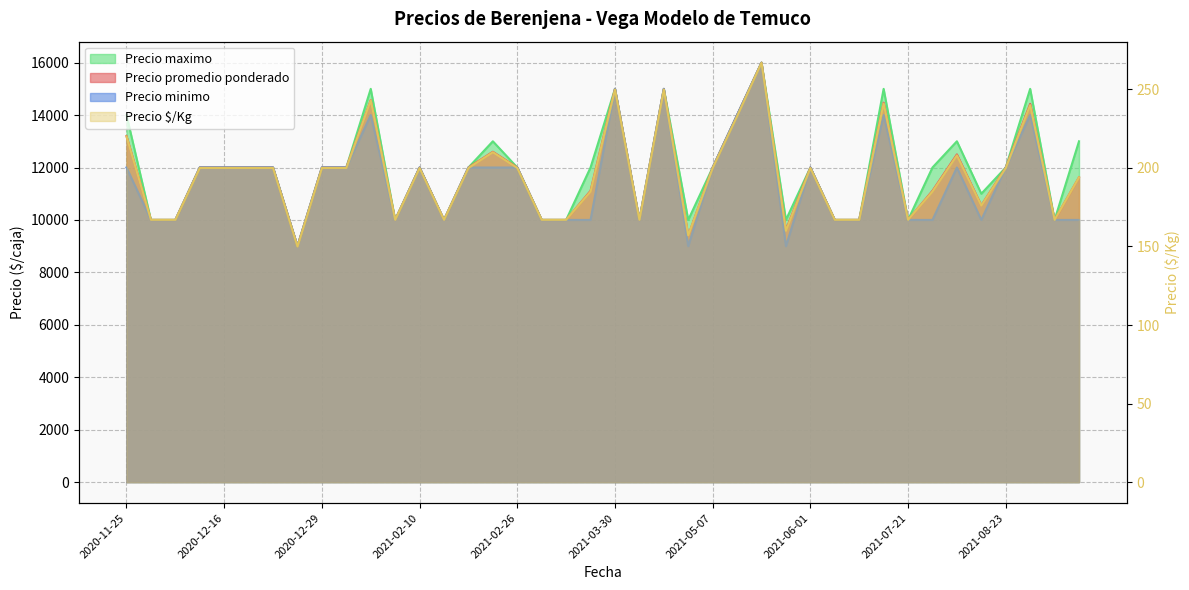

Reading right to left, transcribe all the data shown in this chart.

Precio promedio ponderado: 11625	10000	14429	12000	10556	12500	11111	10000	14474	10000	10000	12000	9615	16000	14000	12000	9400	15000	10000	15000	11111	10000	10000	12000	12600	12000	10000	12000	10000	14571	12000	12000	9000	12000	12000	12000	12000	10000	10000	13200
Precio minimo: 10000	10000	14000	12000	10000	12000	10000	10000	14000	10000	10000	12000	9000	16000	14000	12000	9000	15000	10000	15000	10000	10000	10000	12000	12000	12000	10000	12000	10000	14000	12000	12000	9000	12000	12000	12000	12000	10000	10000	12000
Precio maximo: 13000	10000	15000	12000	11000	13000	12000	10000	15000	10000	10000	12000	10000	16000	14000	12000	10000	15000	10000	15000	12000	10000	10000	12000	13000	12000	10000	12000	10000	15000	12000	12000	9000	12000	12000	12000	12000	10000	10000	14000
Precio por Kg: 194	167	240	200	176	208	185	167	241	167	167	200	160	267	233	200	157	250	167	250	185	167	167	200	210	200	167	200	167	243	200	200	150	200	200	200	200	167	167	220